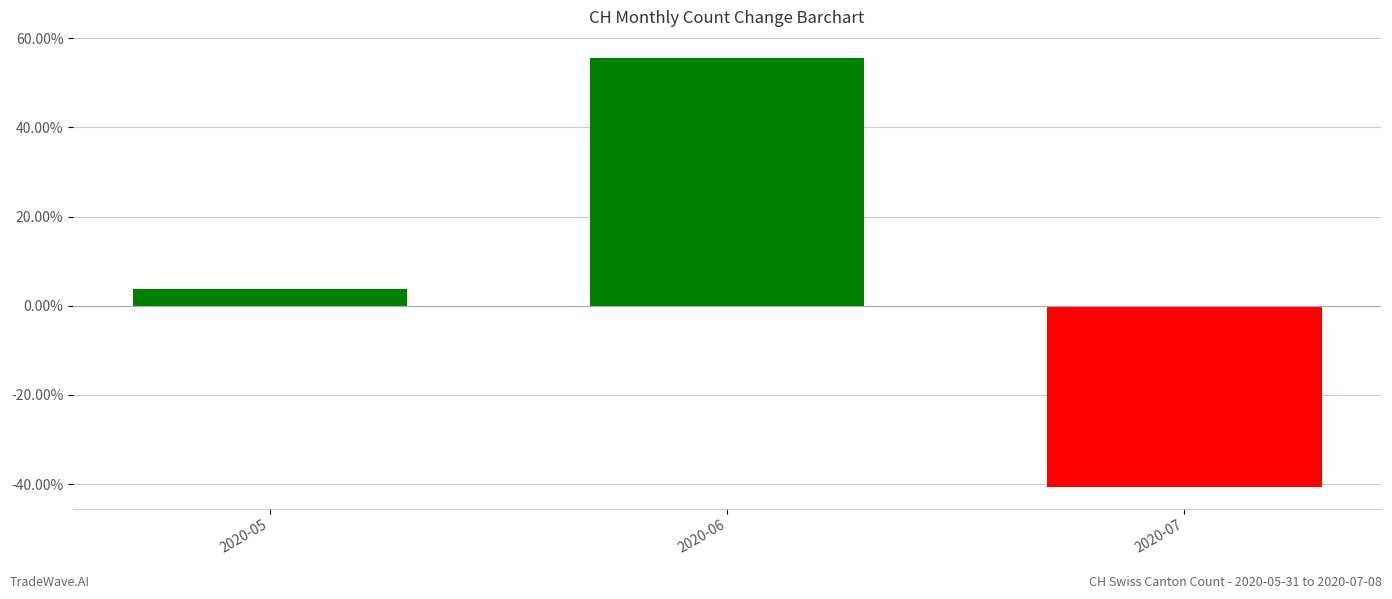

Reading left to right, what are all the values shown in this chart?

0.0	0.6	-0.4